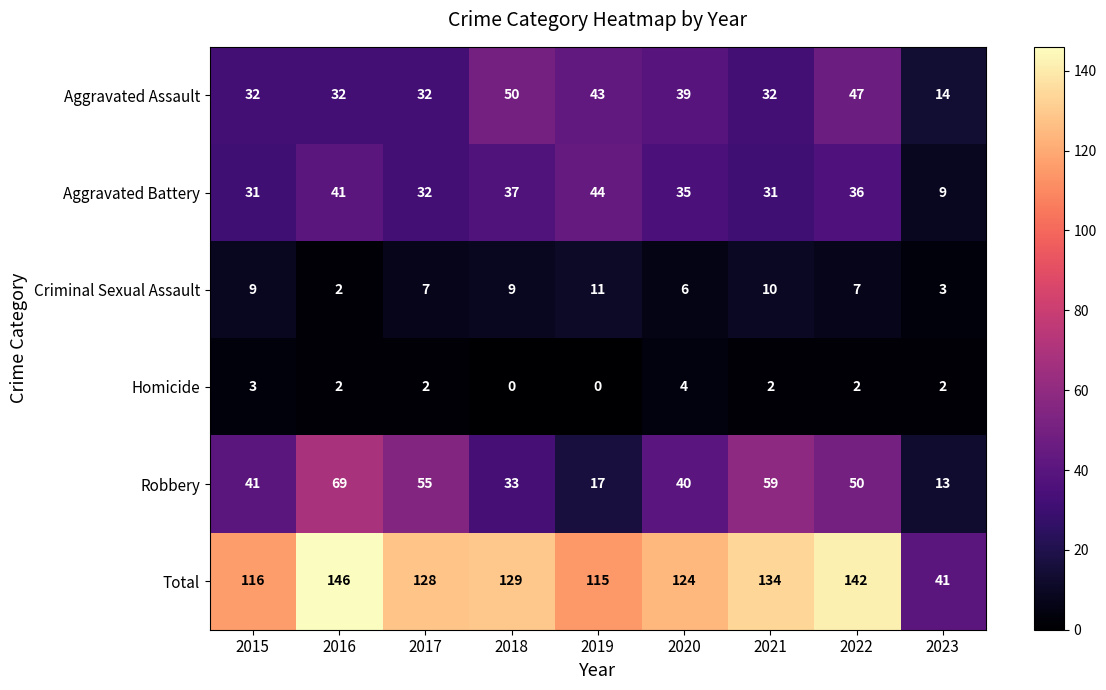

Which series has the largest total across all categories?

Total